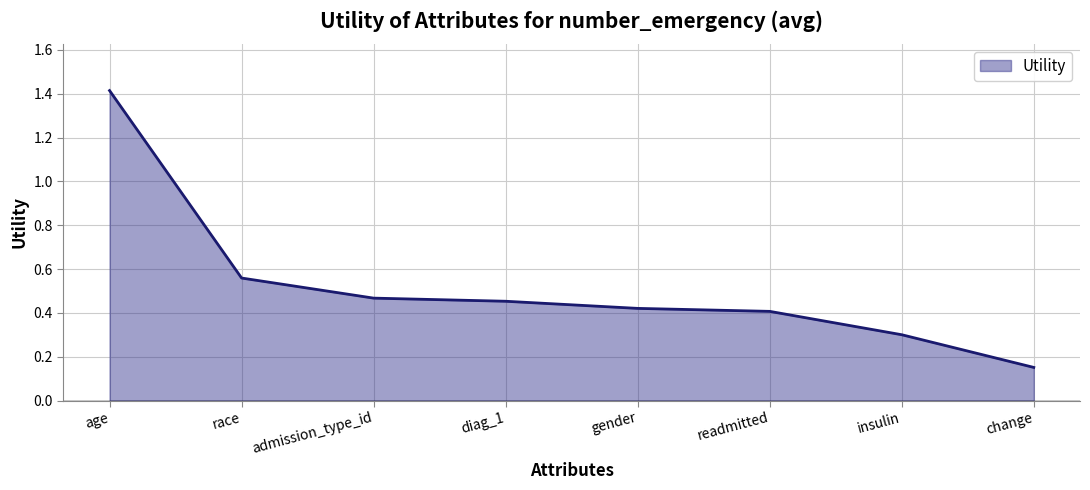

Which label corresponds to the largest value in the chart?

age